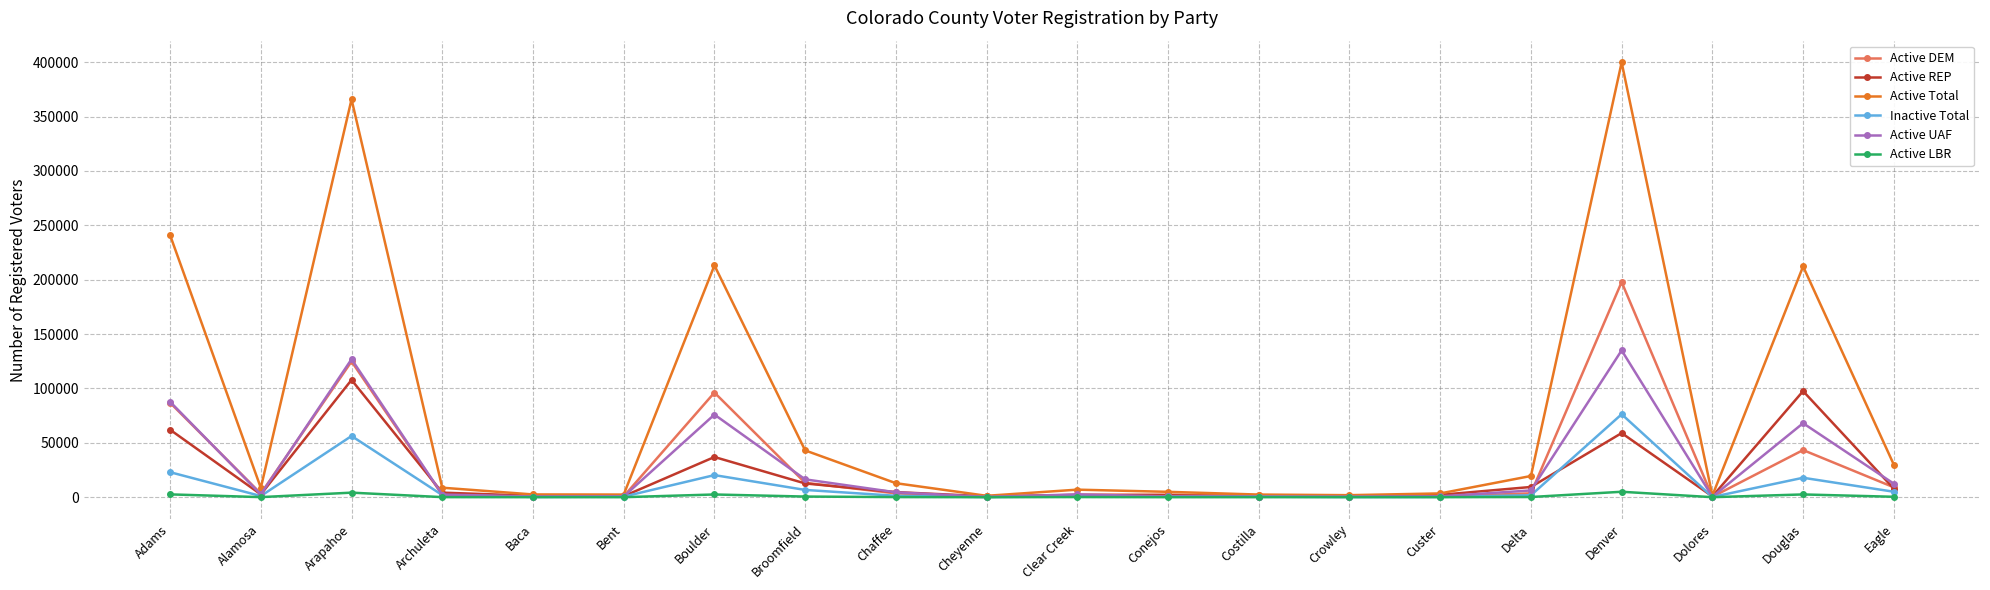

What is the smallest value displayed?

4